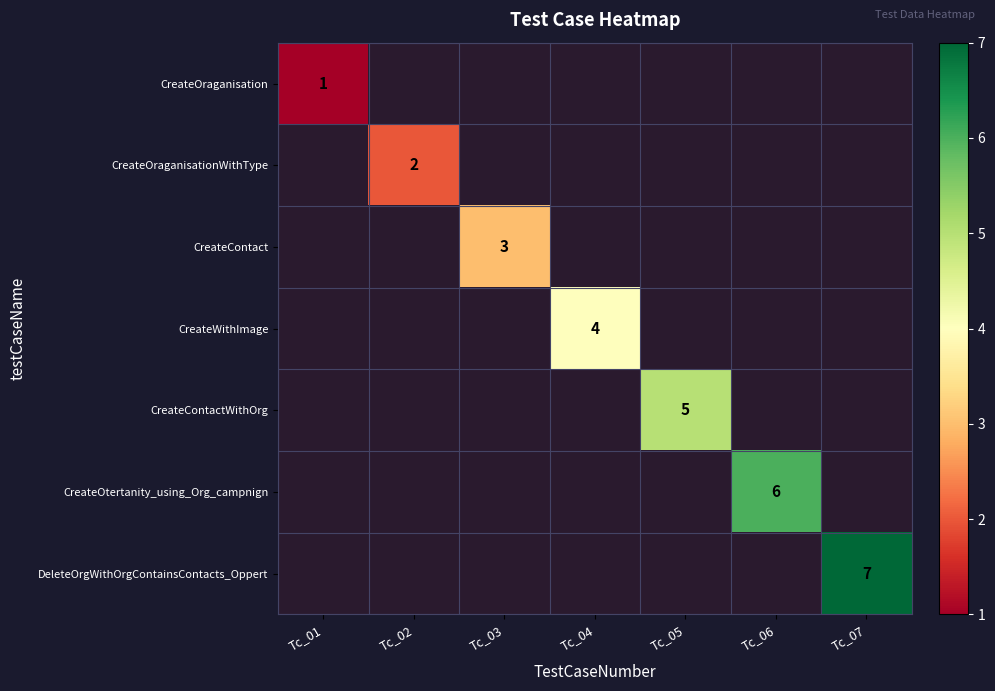

At how many categories does at least one series exceed 5?

2